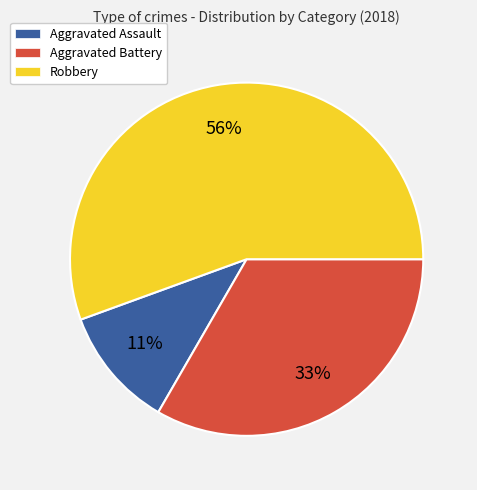

What percentage is the Aggravated Battery slice, to the nearest percent?

33%